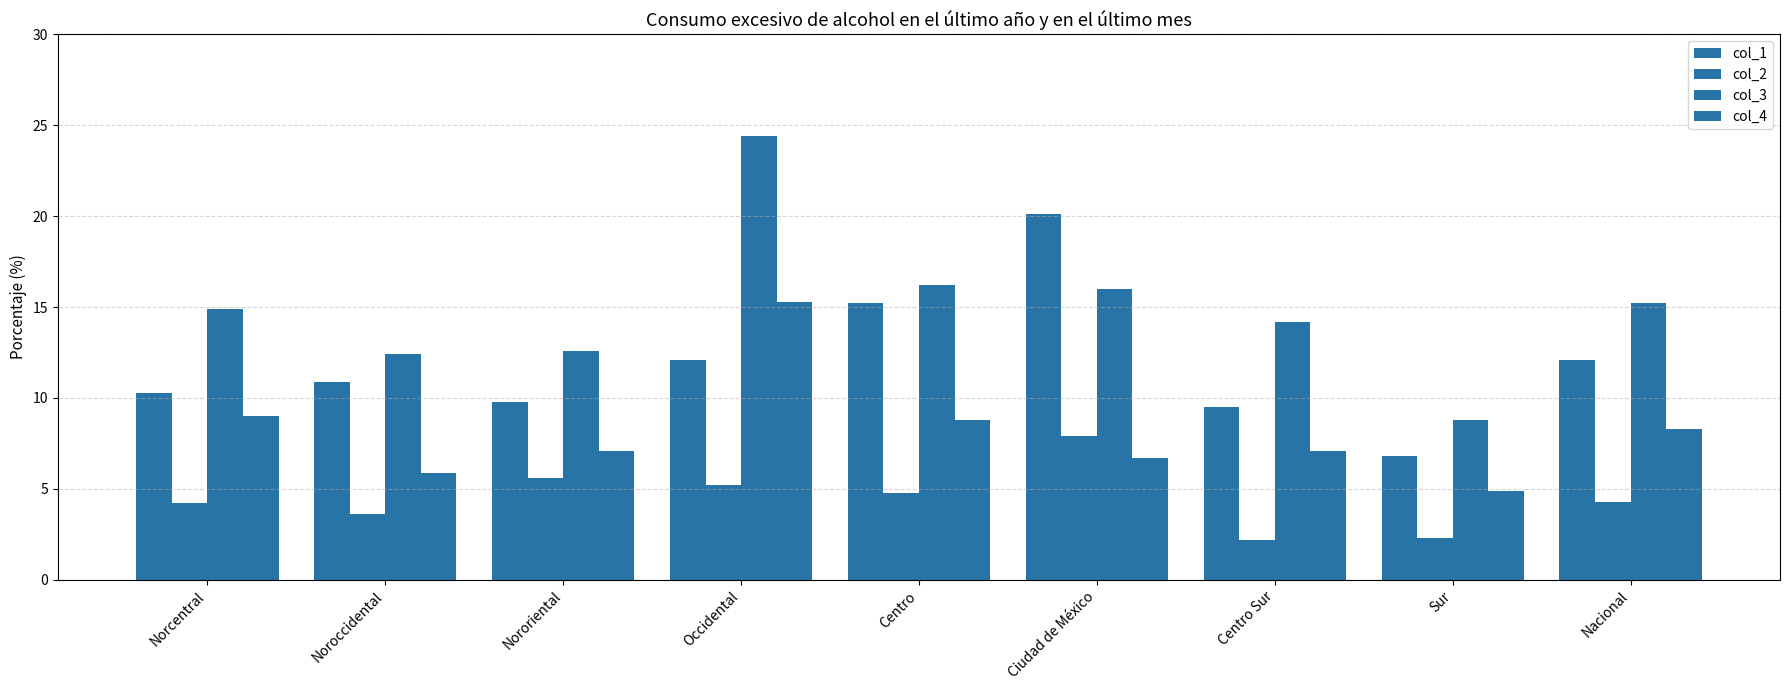

What is the maximum value for col_2?

7.9